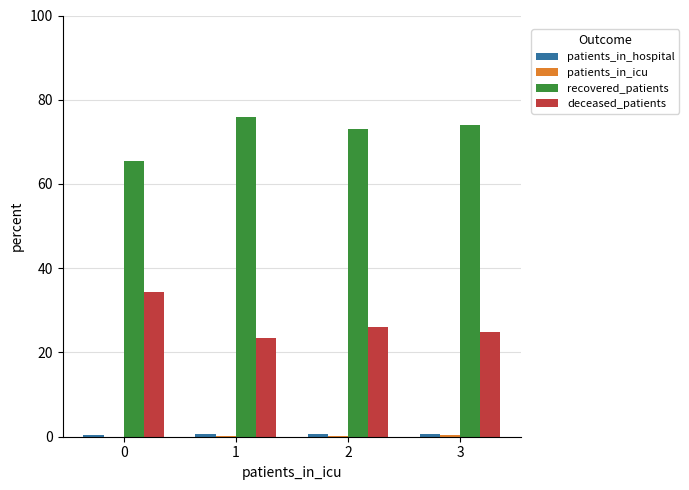

What is the maximum value for recovered_patients?

76.0